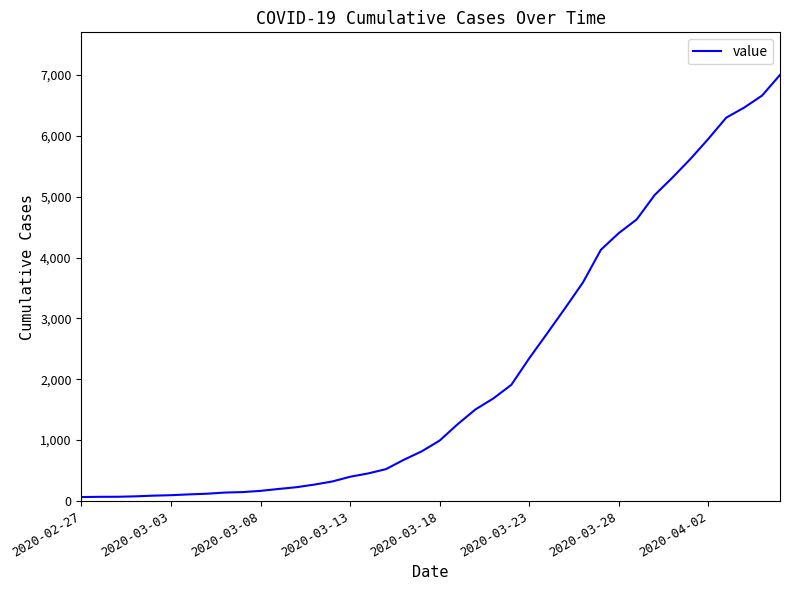

What is the difference between the maximum and minimum values?

6939